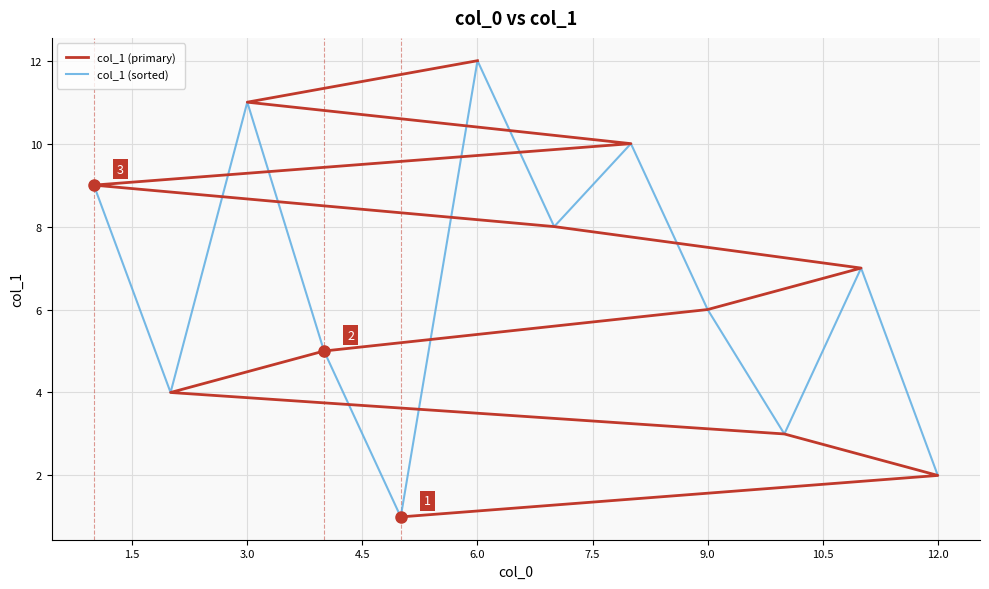

Is it true that col_1 (sorted) equals 12 at 6.0?

True